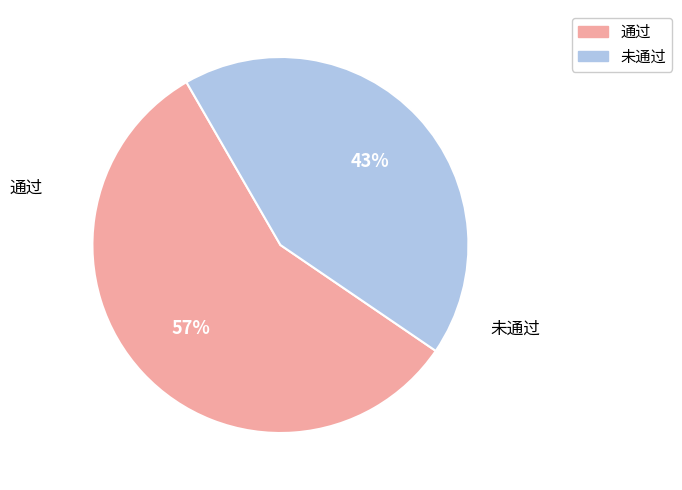

Combined, do 未通过 and 通过 account for over 50%?

Yes